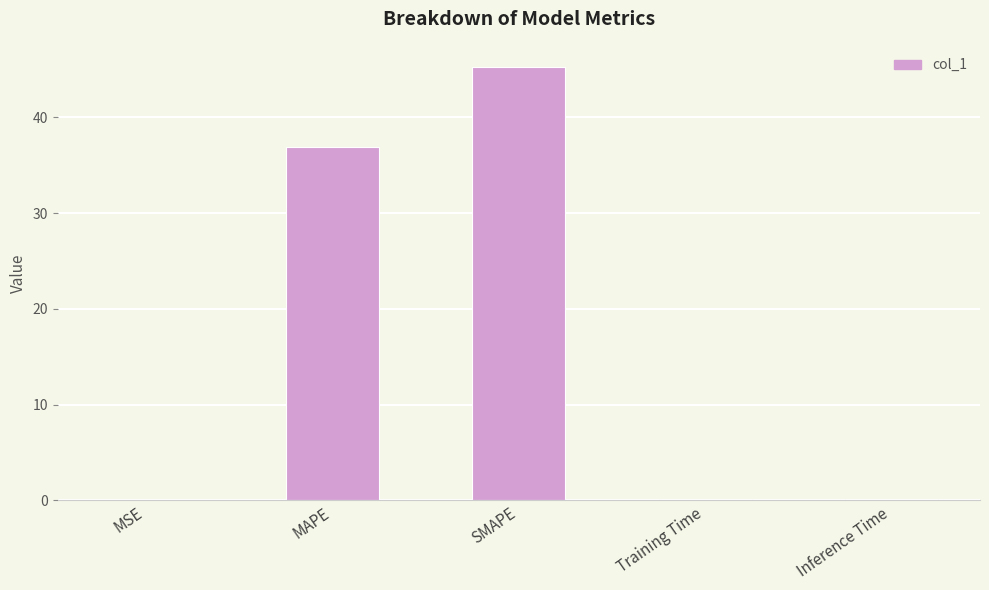

At which category does the chart reach its peak across all series?

SMAPE